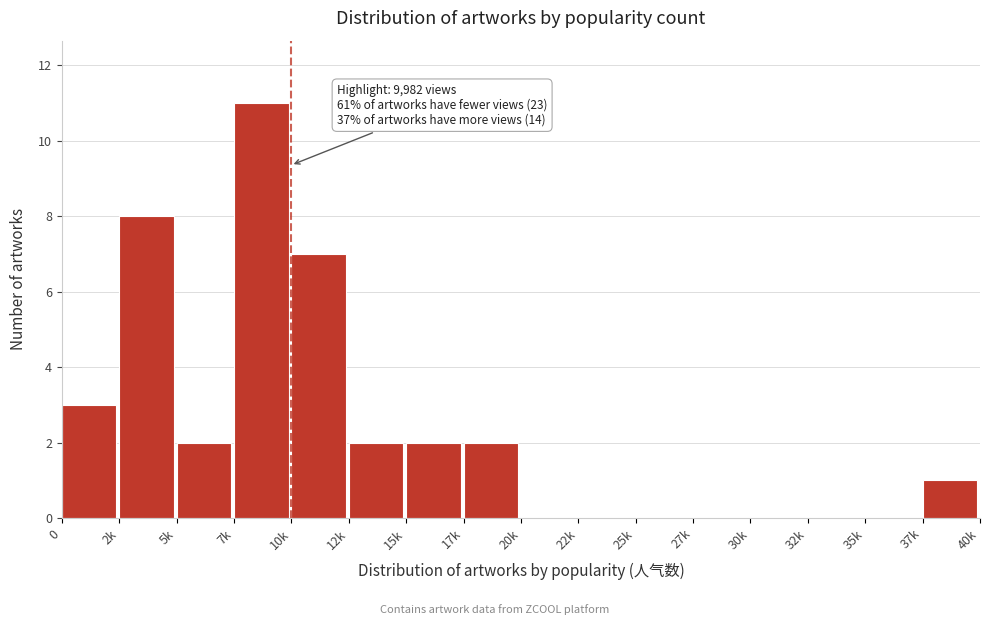

Reading left to right, list all the values displayed in this chart.

0=3	2k=8	5k=2	7k=11	10k=7	12k=2	15k=2	17k=2	20k=0	22k=0	25k=0	27k=0	30k=0	32k=0	35k=0	37k=1